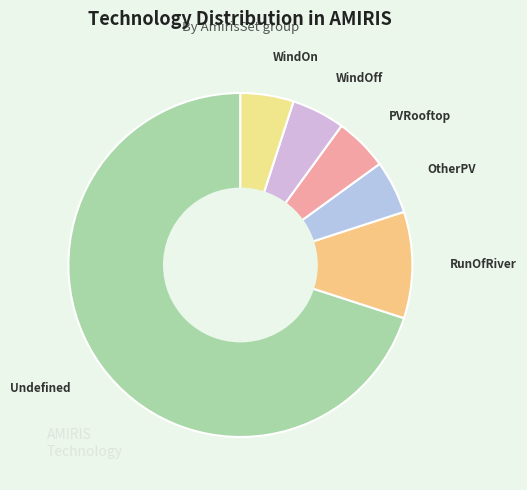

The WindOn slice represents 5% of the pie. True or false?

True